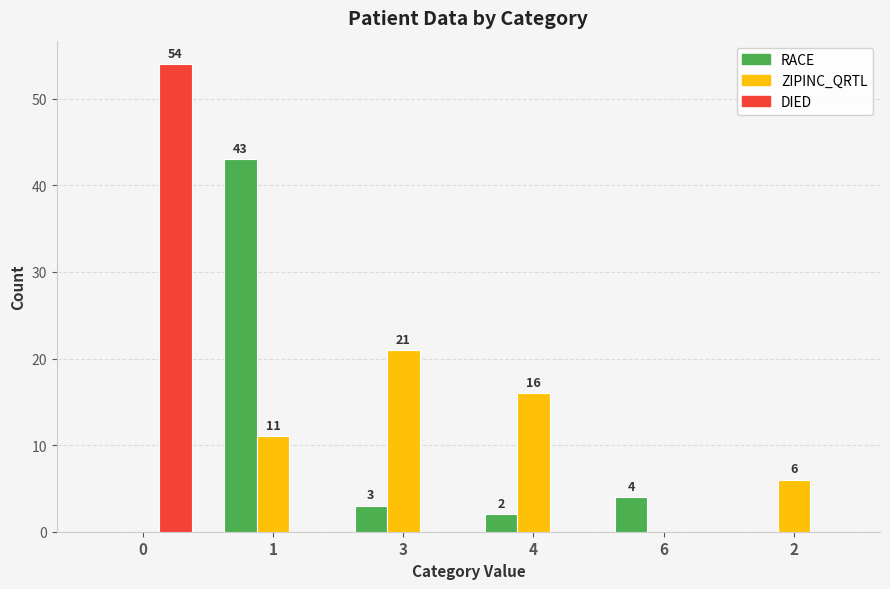

What is the sum of all DIED values?

54